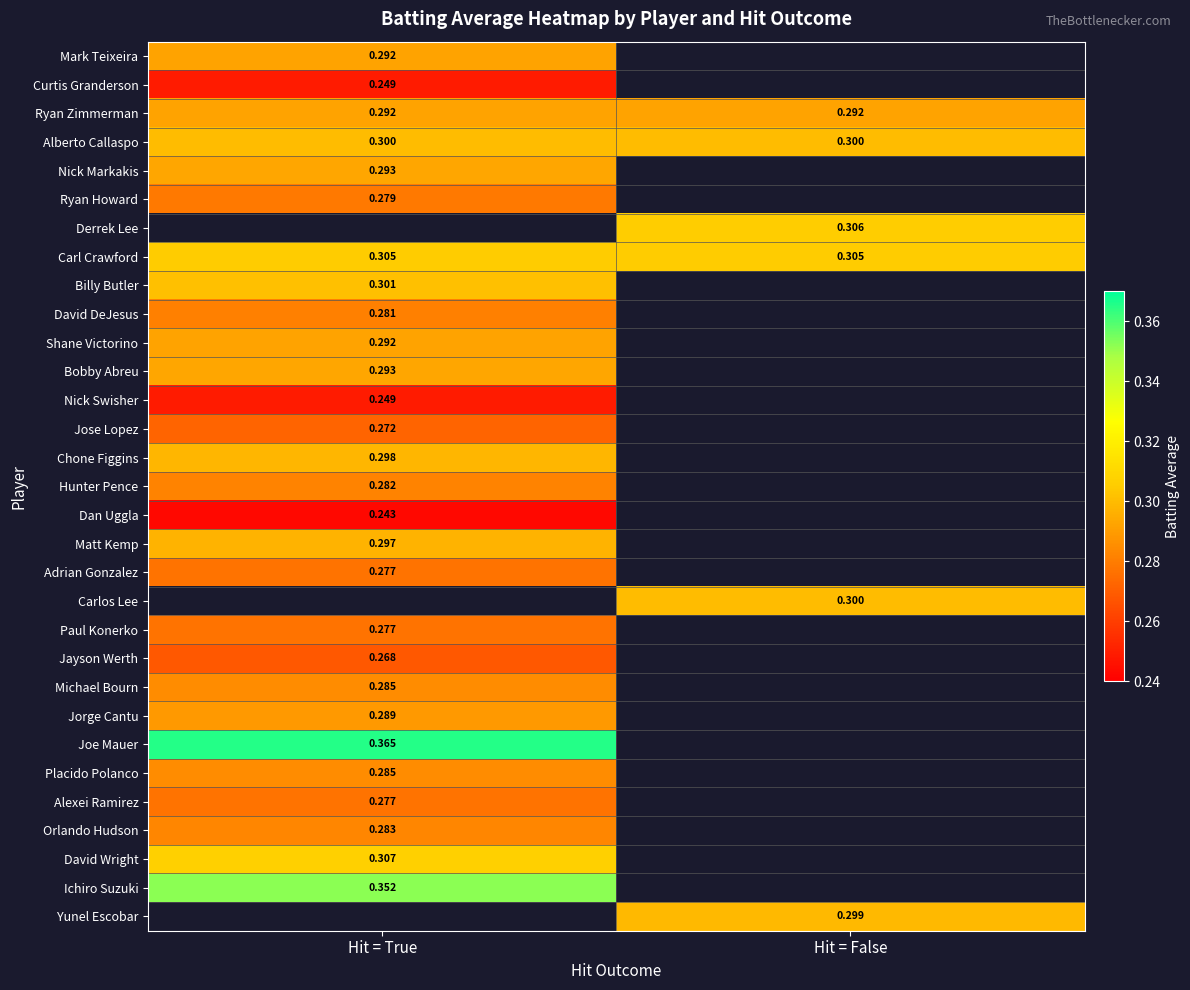

Which series has the largest total across all categories?

Carl Crawford